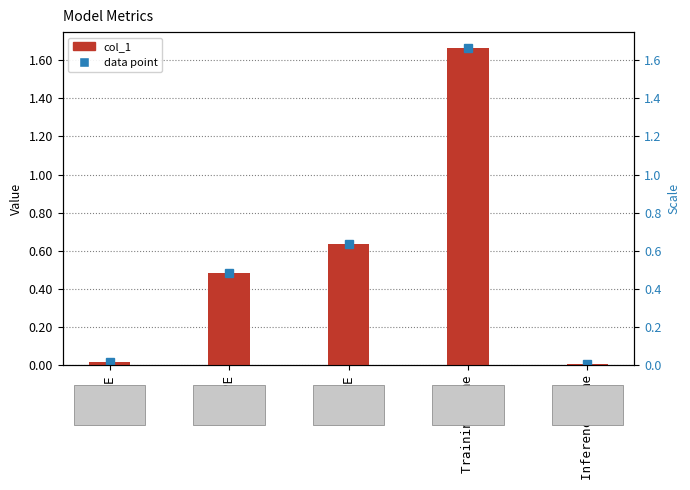

List the labels in order of value, smallest first.

Inference Time, MSE, MAPE, SMAPE, Training Time